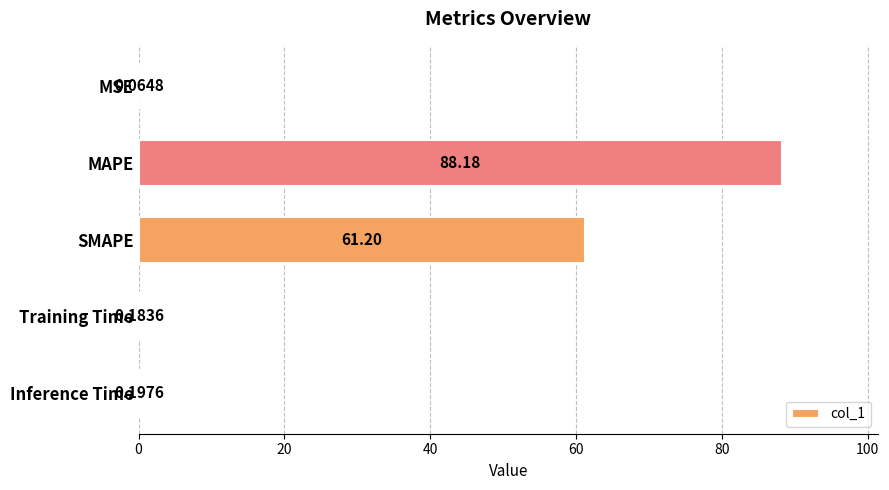

Where is the data nearest to the value 44?

SMAPE